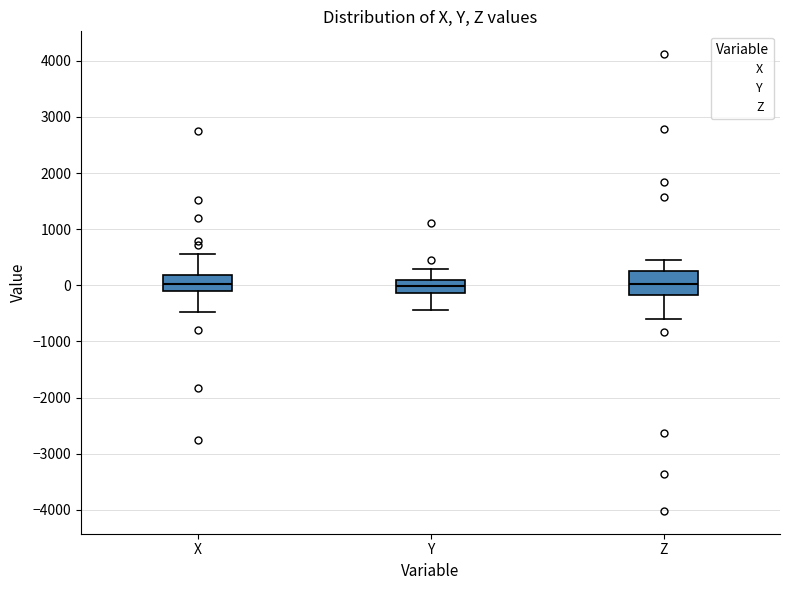

Reading left to right, transcribe this box plot: for each box, give where its median line is, the range the box spans, and where its two whiskers end, as read against the y-axis. The values are not printed on the chart, so give them approximately, as read against the axis.

X: median 0, box -100 to 200, whiskers -500 to 600
Y: median 0, box -100 to 100, whiskers -400 to 300
Z: median 0, box -200 to 300, whiskers -600 to 500